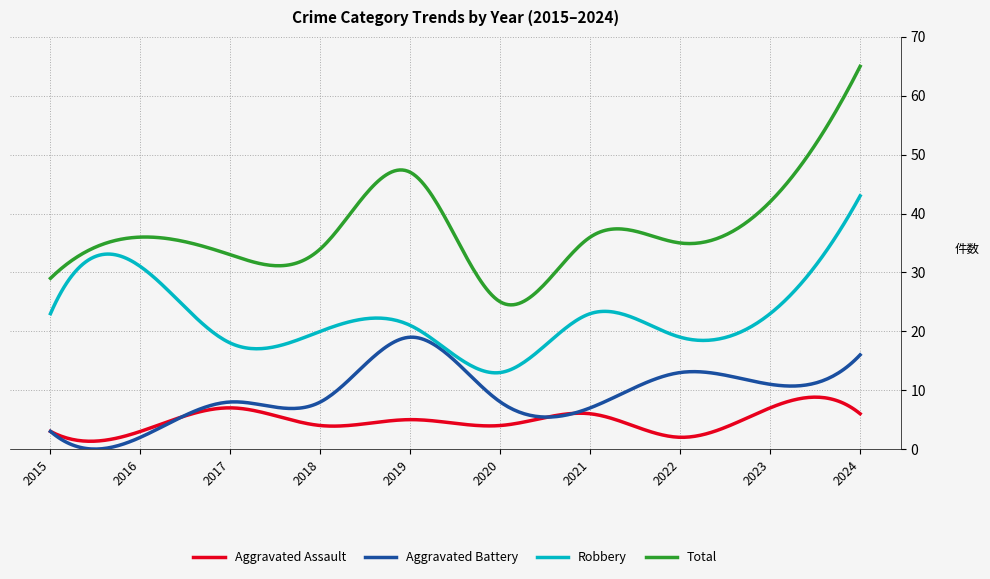

List the series in order of their peak value, lowest first.

Aggravated Assault, Aggravated Battery, Robbery, Total